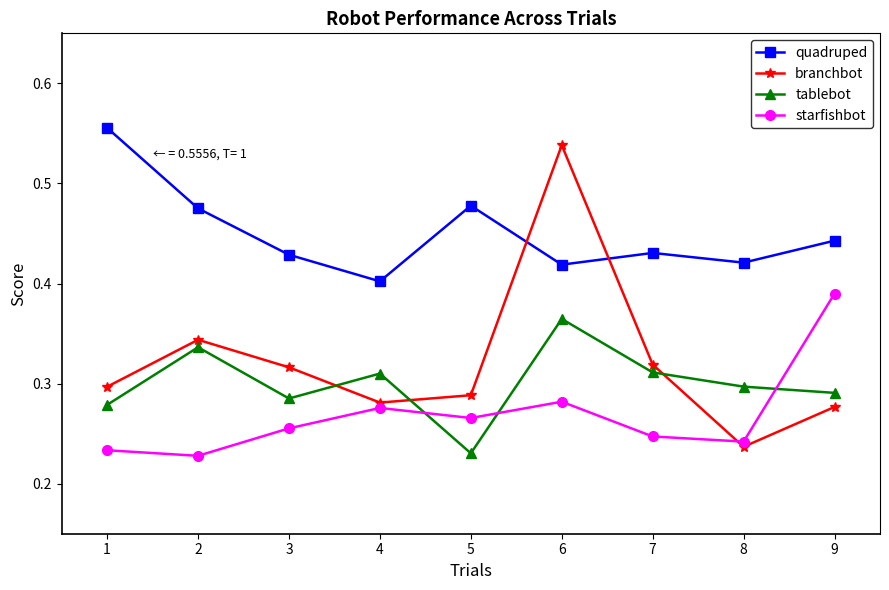

Between 1 and 4, which series saw the biggest shift?

quadruped